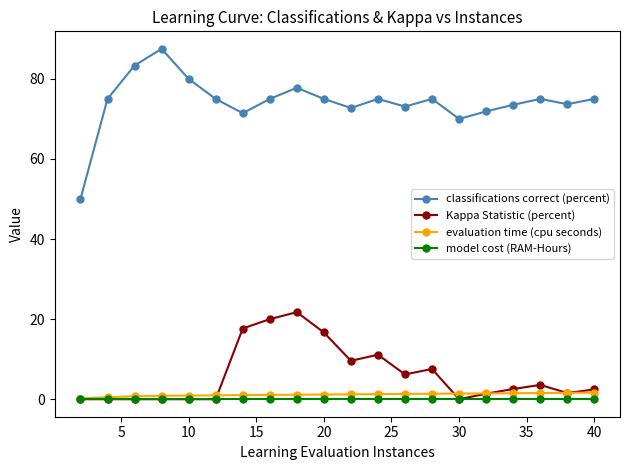

True or false: model cost (RAM-Hours) and classifications correct (percent) intersect in this chart.

False